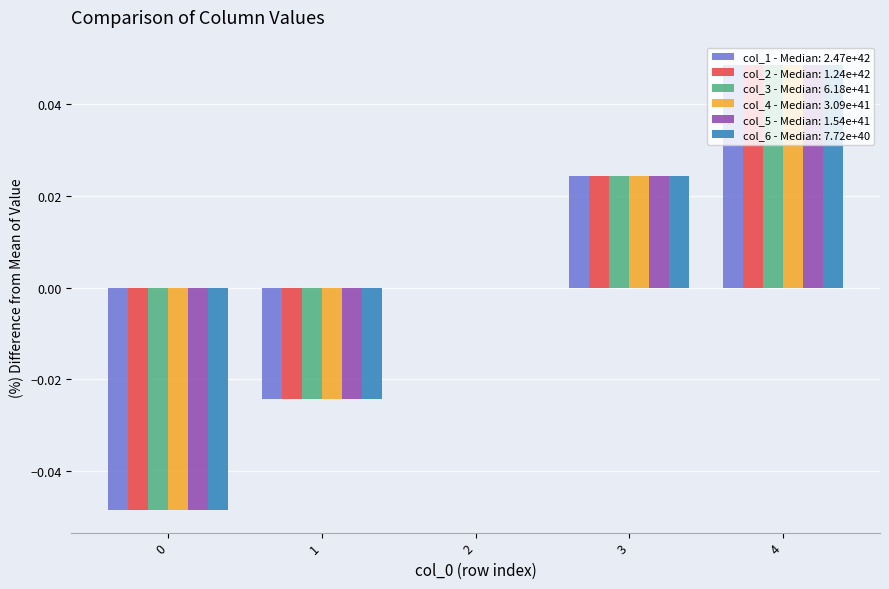

What are all the series names shown in the legend?

col_1 - Median: 2.47e+42, col_2 - Median: 1.24e+42, col_3 - Median: 6.18e+41, col_4 - Median: 3.09e+41, col_5 - Median: 1.54e+41, col_6 - Median: 7.72e+40